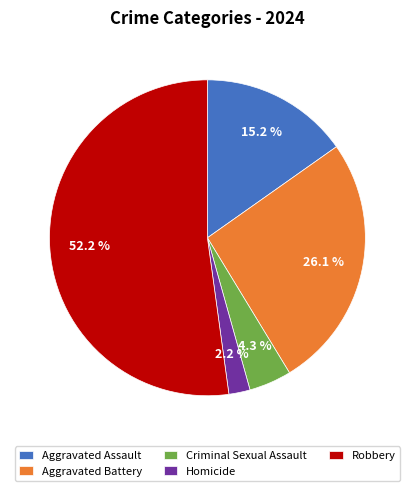

Which slice is the largest?

Robbery